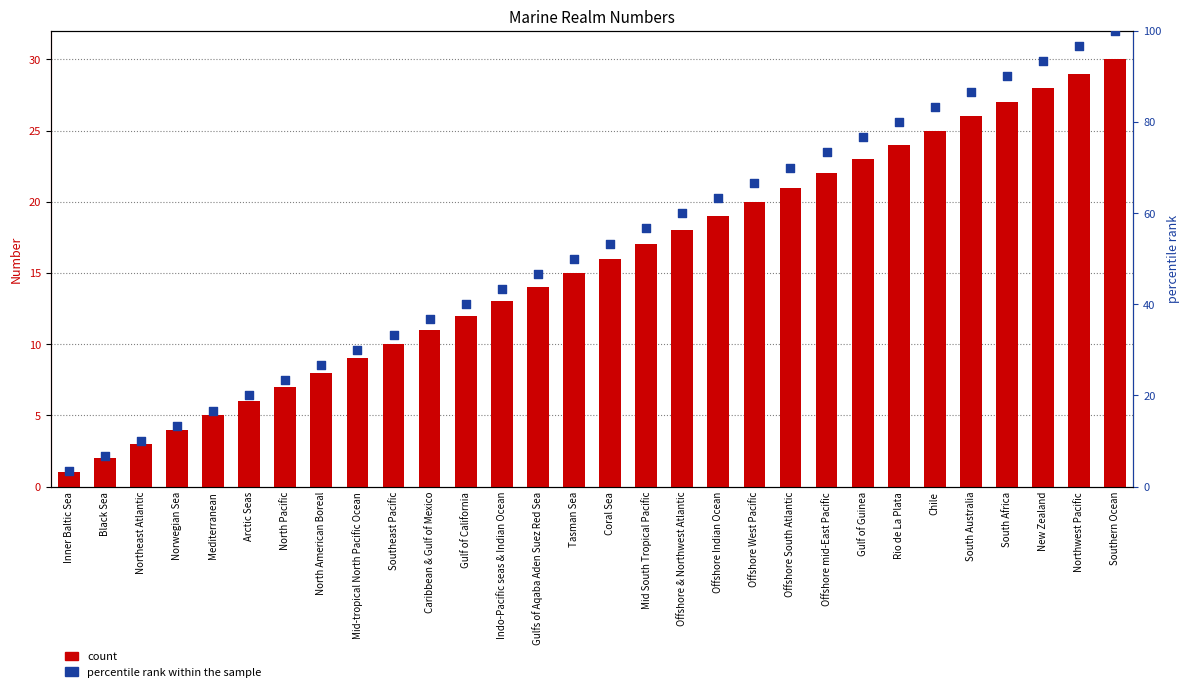

At which category is the sum across all series the highest?

Southern Ocean